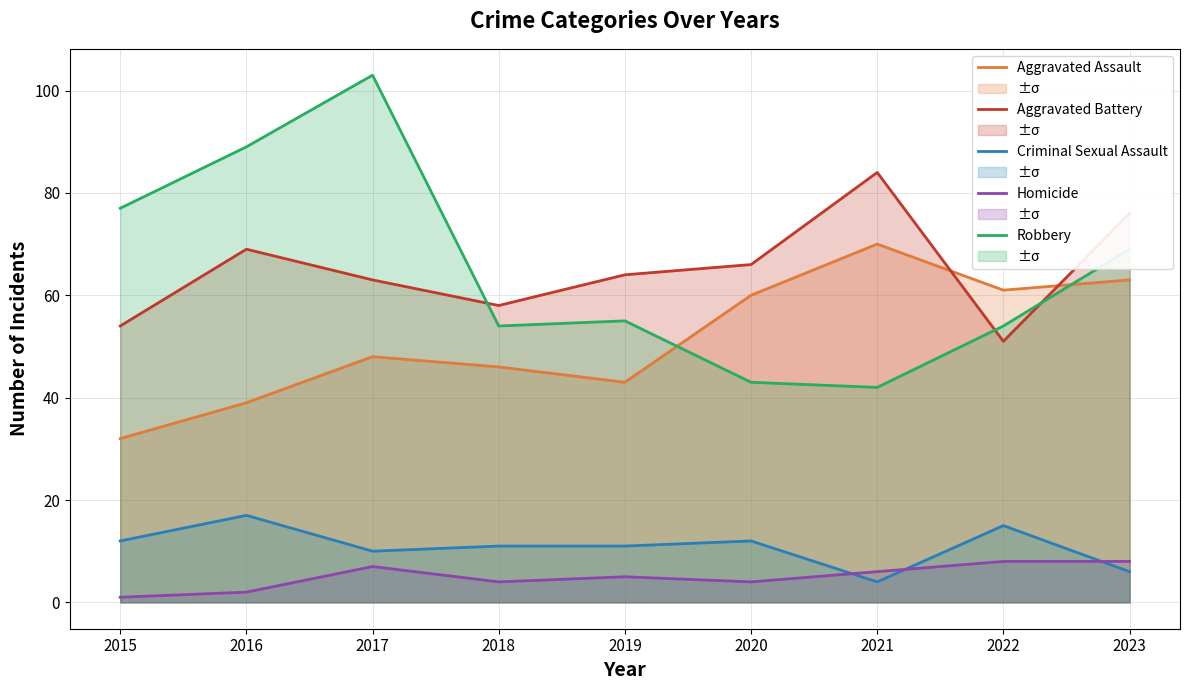

Where is the first local maximum for Homicide?

2017